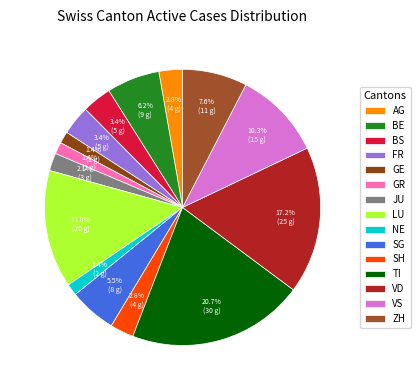

Which slice is the largest?

TI